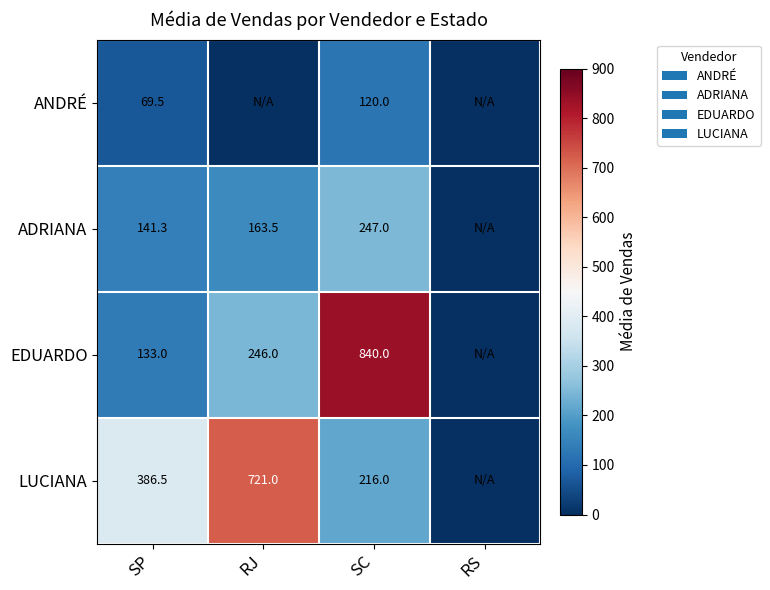

Rank the series at SC from highest to lowest value.

EDUARDO, ADRIANA, LUCIANA, ANDRÉ